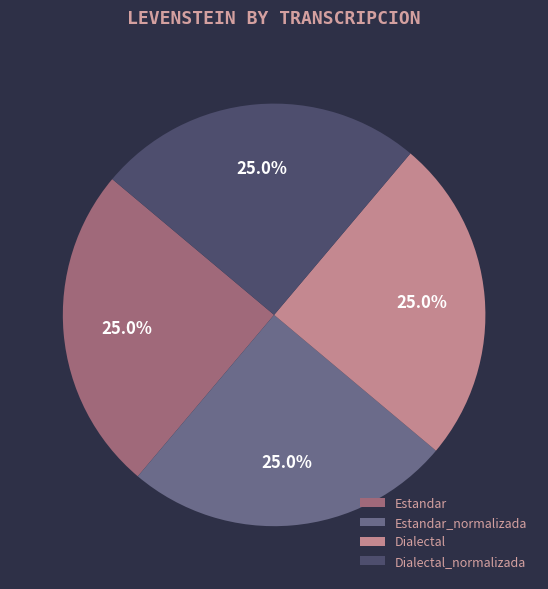

To the nearest percent, what portion does Dialectal_normalizada represent?

25%